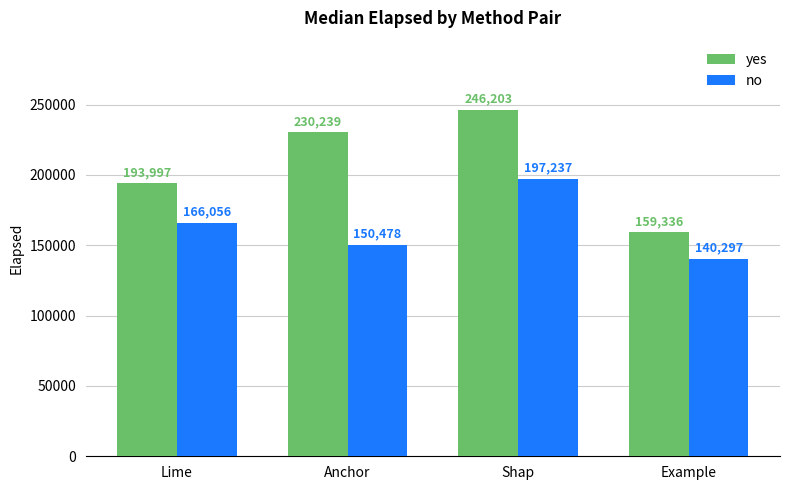

At which label is yes closest to 202769?

Lime